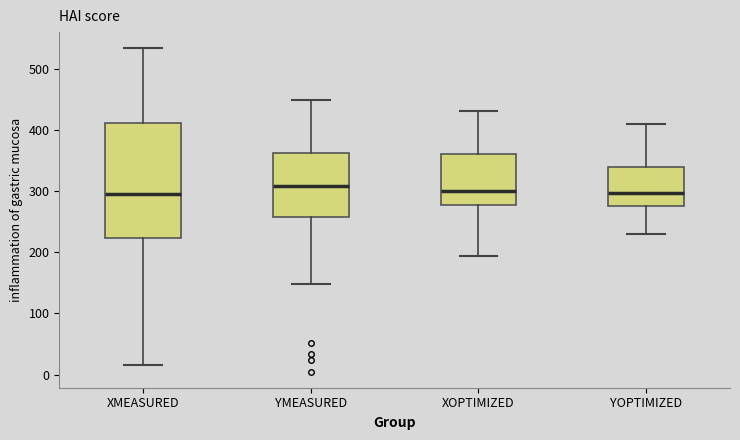

Comparing the boxes themselves (not the whiskers), which one is the tallest?

XMEASURED